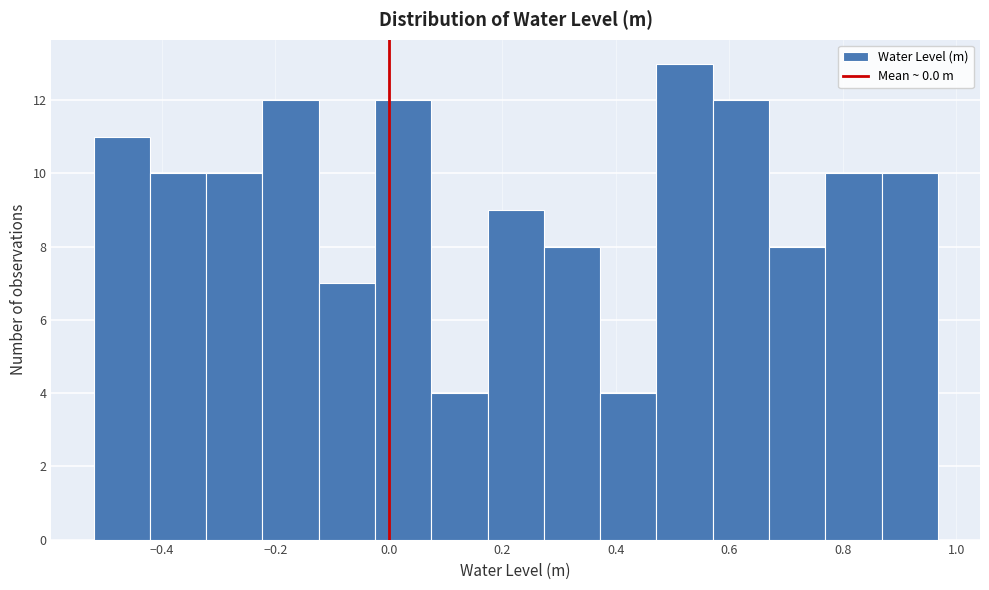

Which range on the x-axis has the tallest bar?

0.48 to 0.58